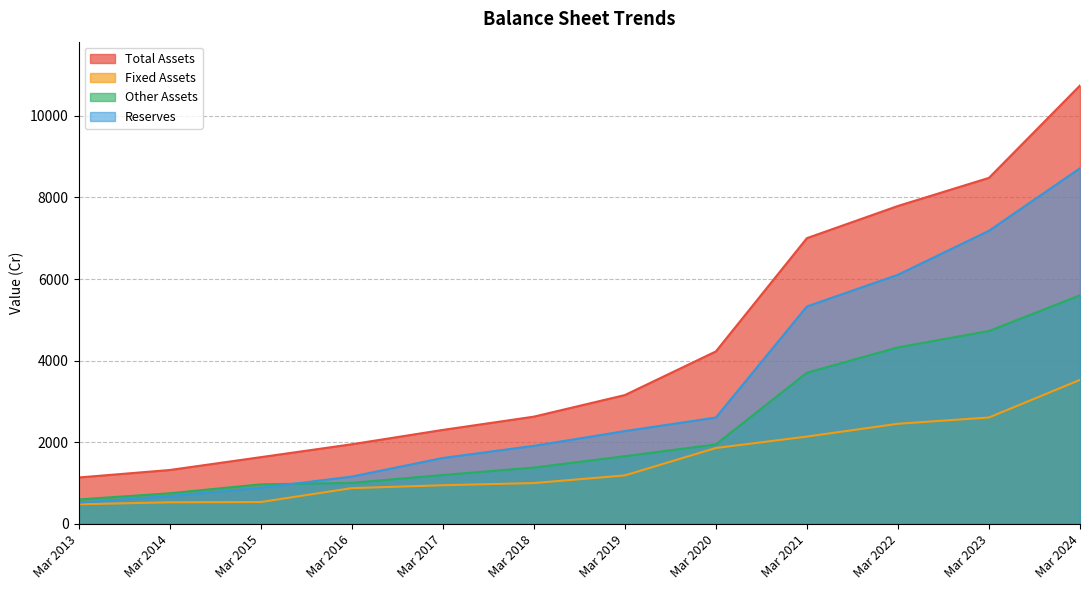

The Reserves series shows 3199 at Mar 2021. True or false?

False